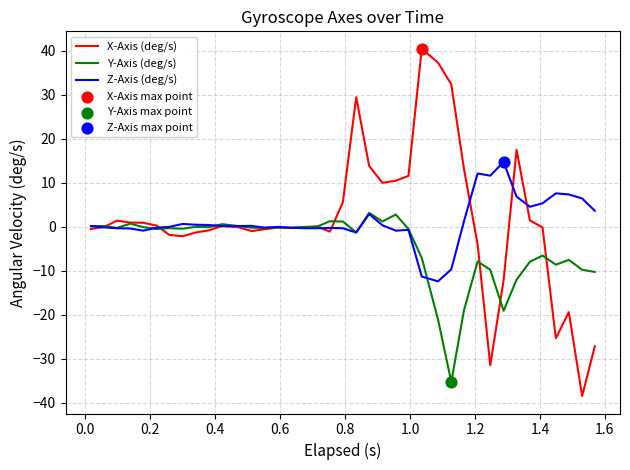

At how many categories does at least one series exceed 11?

11